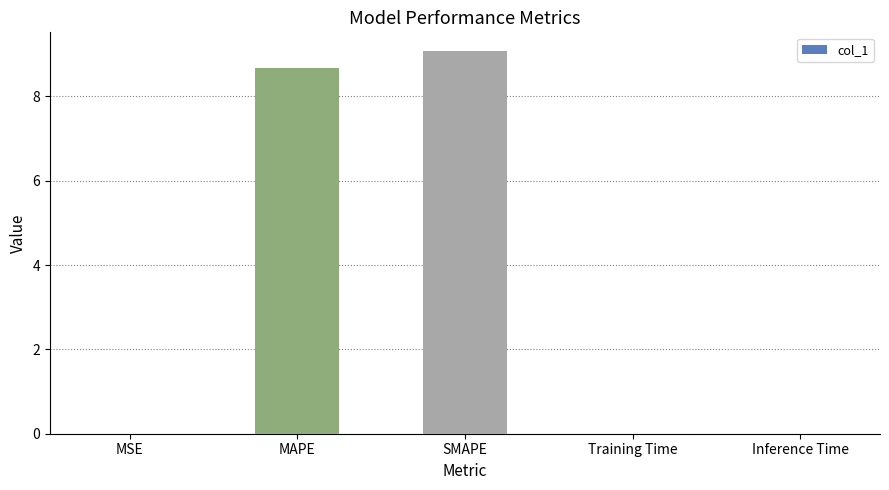

How many categories are shown in the chart?

5